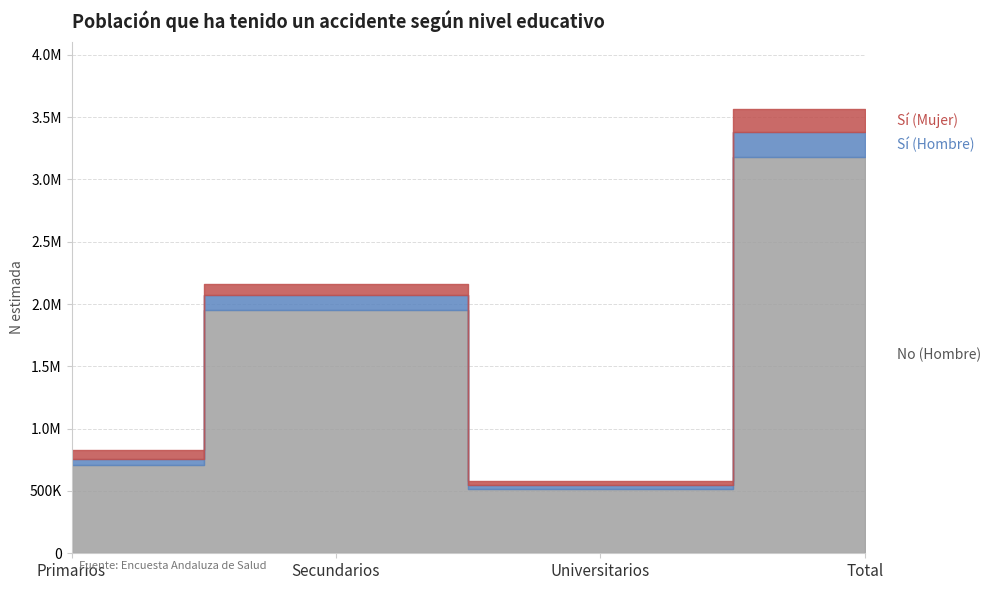

True or false: No (Hombre) has more than 2 points higher than both neighbors.

False